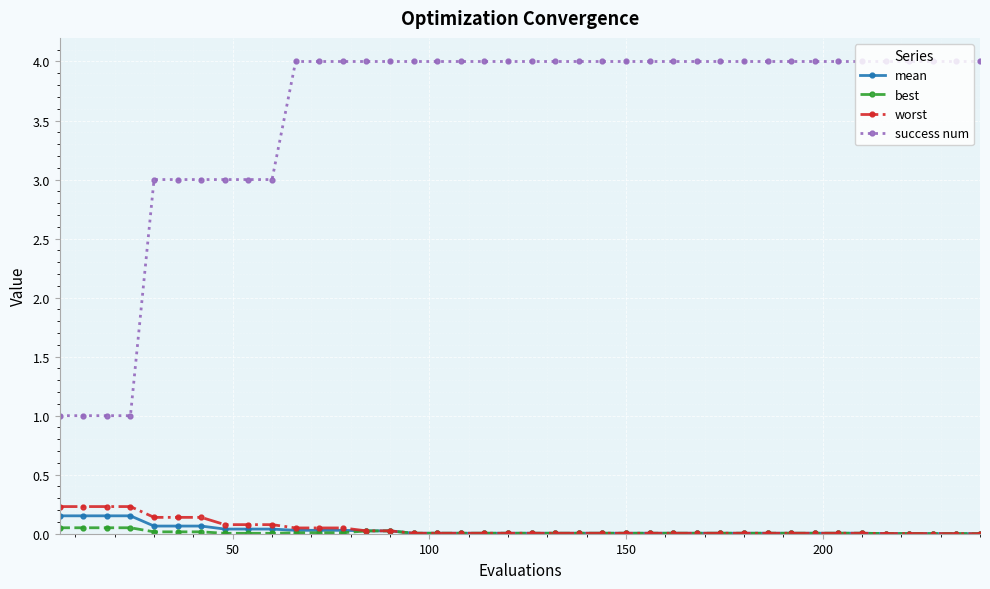

What is the sum of all success num values?

142.0